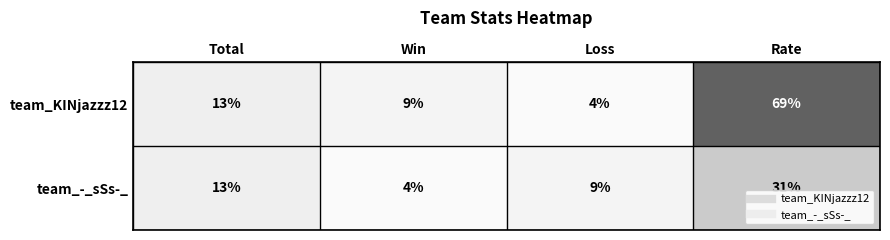

Which series has the largest total across all categories?

team_KINjazzz12